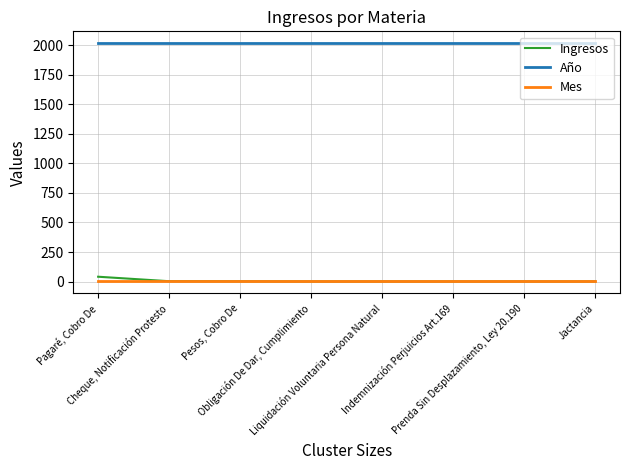

True or false: Año and Ingresos intersect in this chart.

False